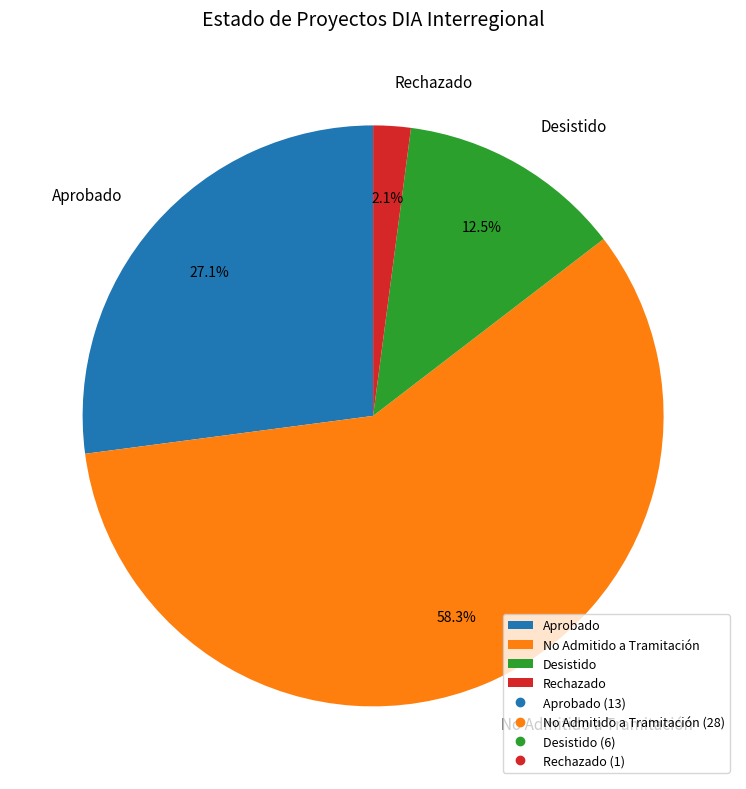

Which has a higher value, No Admitido a Tramitación or Desistido?

No Admitido a Tramitación